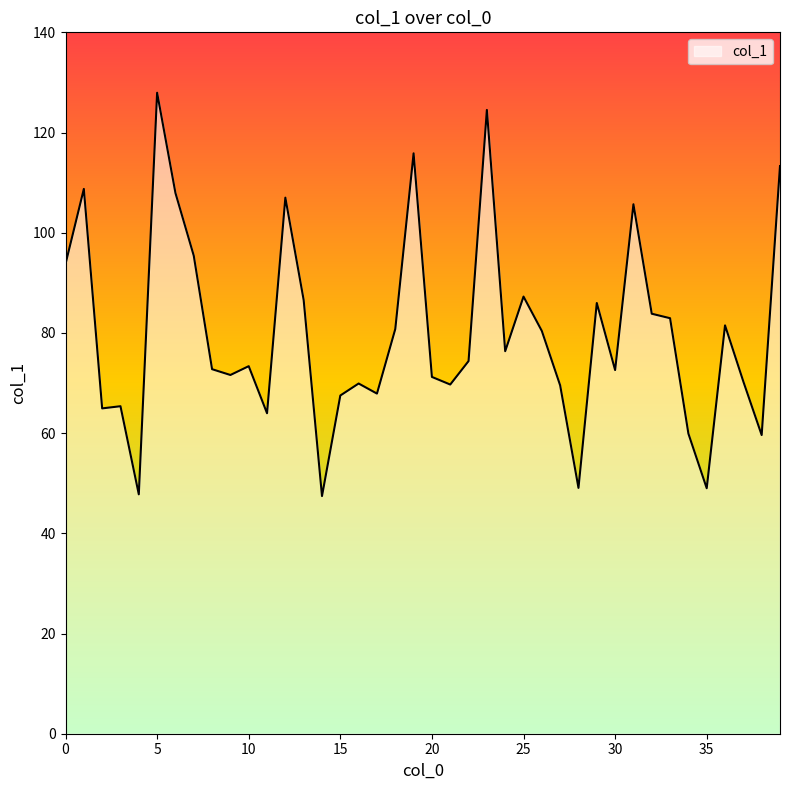

What is the smallest value displayed?

47.4